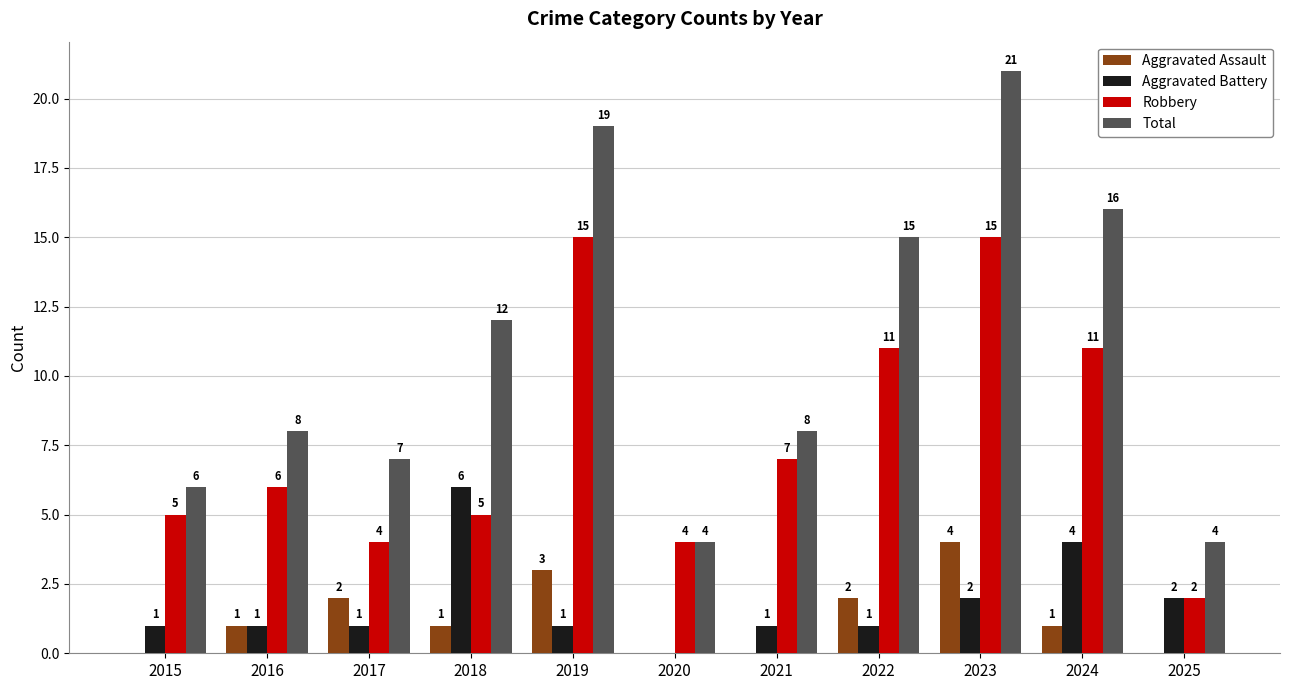

The Aggravated Assault series shows 2 at 2022. True or false?

True